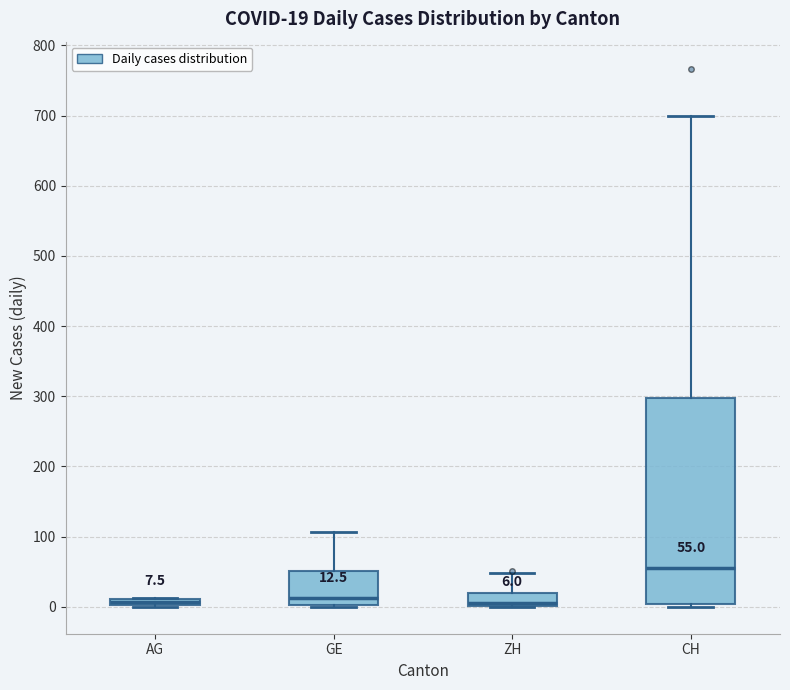

Which box is the tallest, from its lower edge to its upper edge?

CH